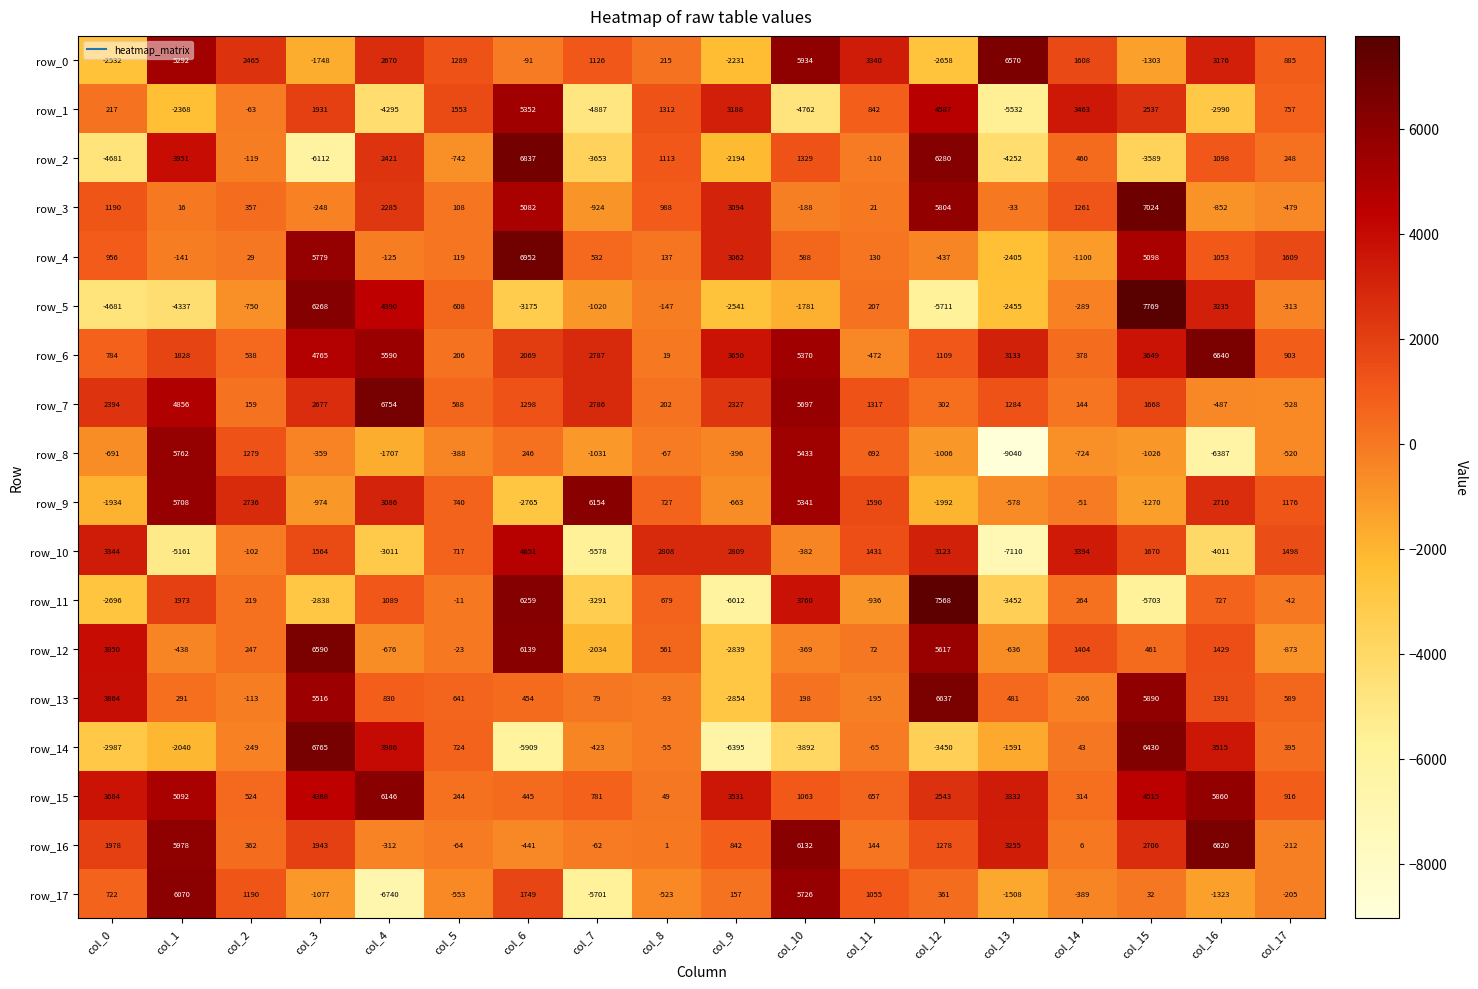

At which category is the sum across all series the highest?

col_15